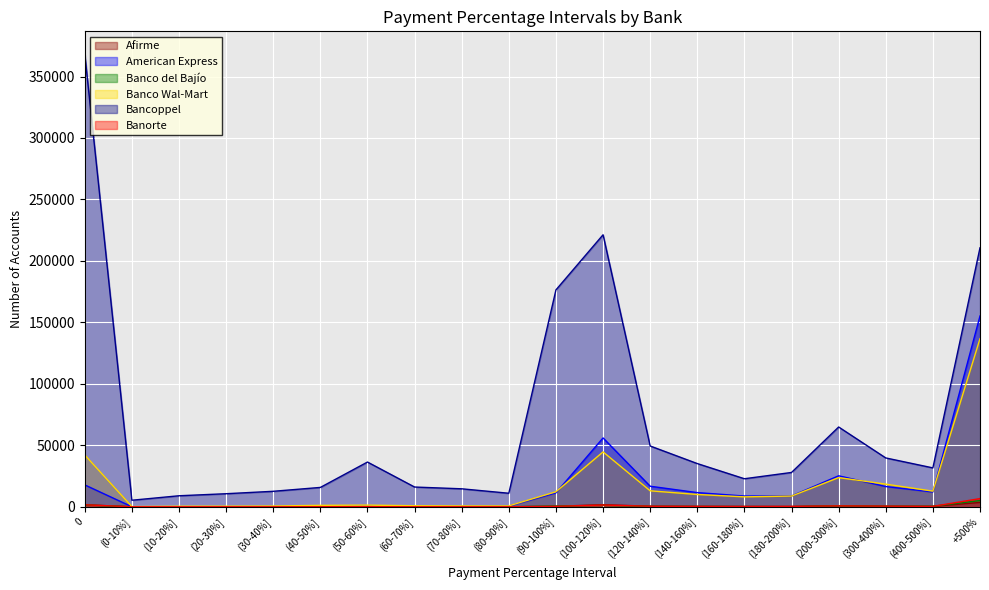

What are all the series names shown in the legend?

Afirme, American Express, Banco del Bajío, Banco Wal-Mart, Bancoppel, Banorte